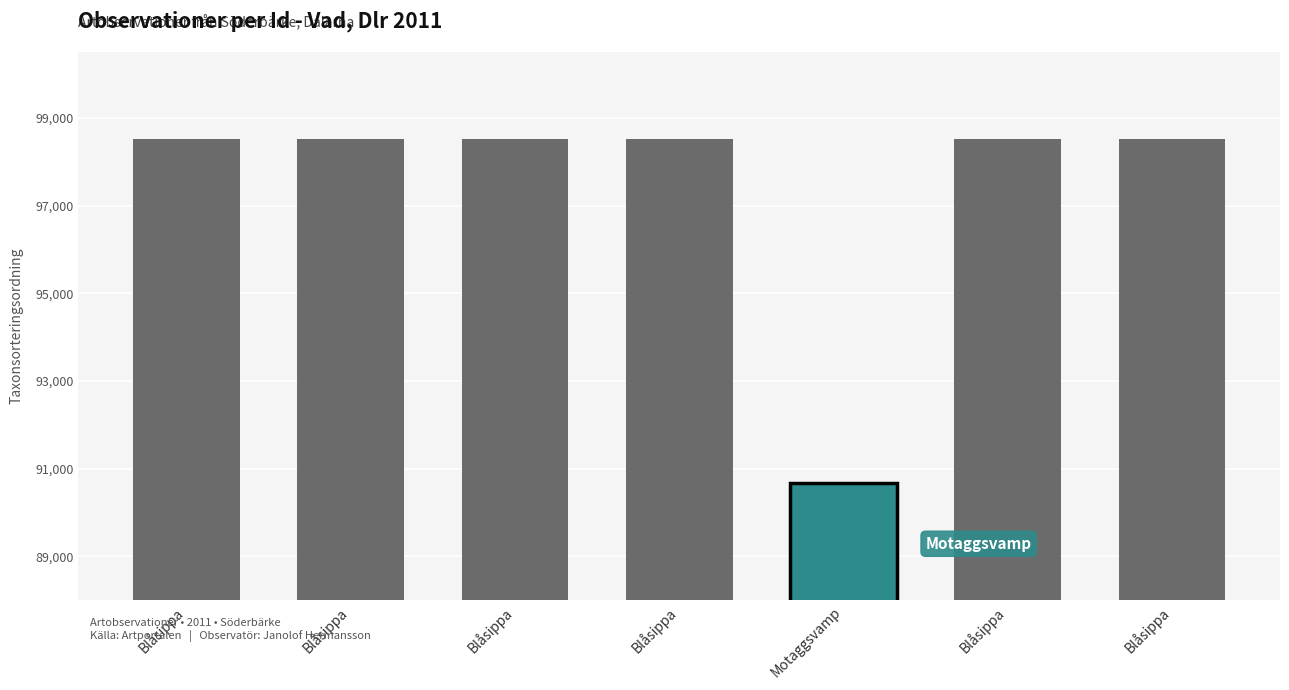

What is the value of the 7th bar from the left?

98520